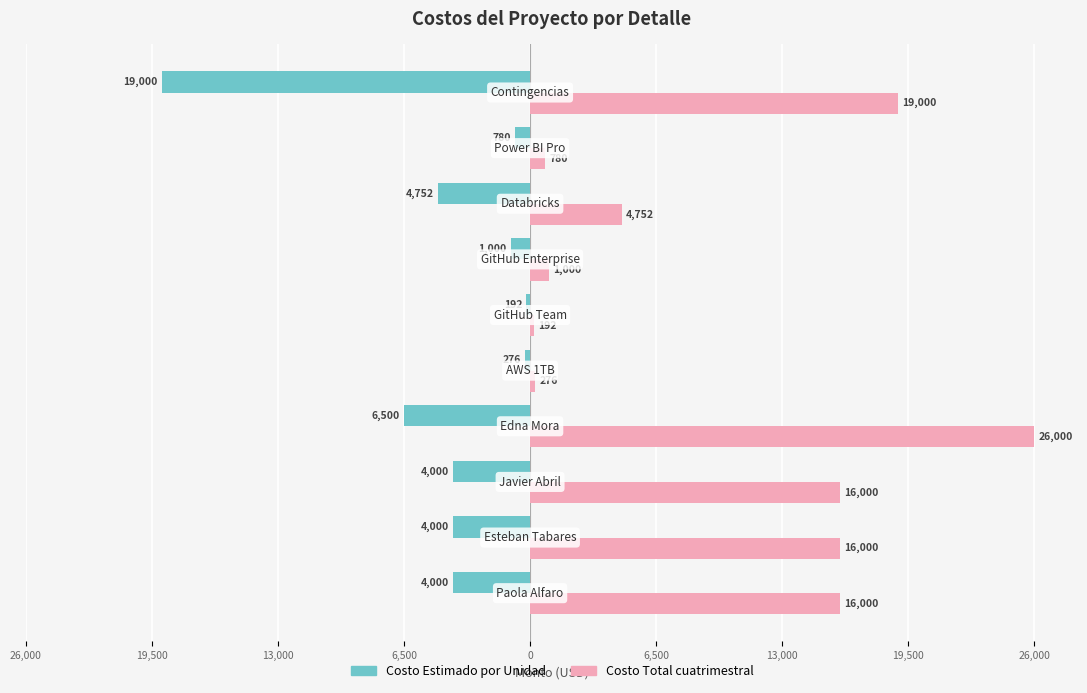

What are all the series names shown in the legend?

Costo Estimado por Unidad, Costo Total cuatrimestral